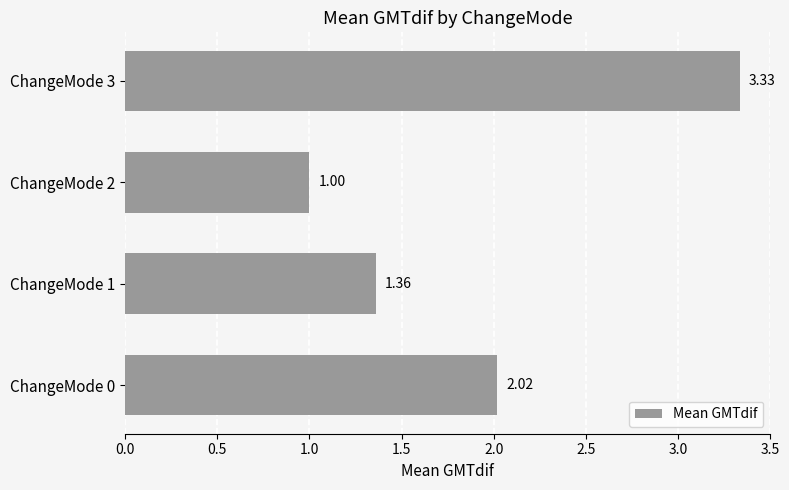

What is the difference between the maximum and minimum values?

2.3